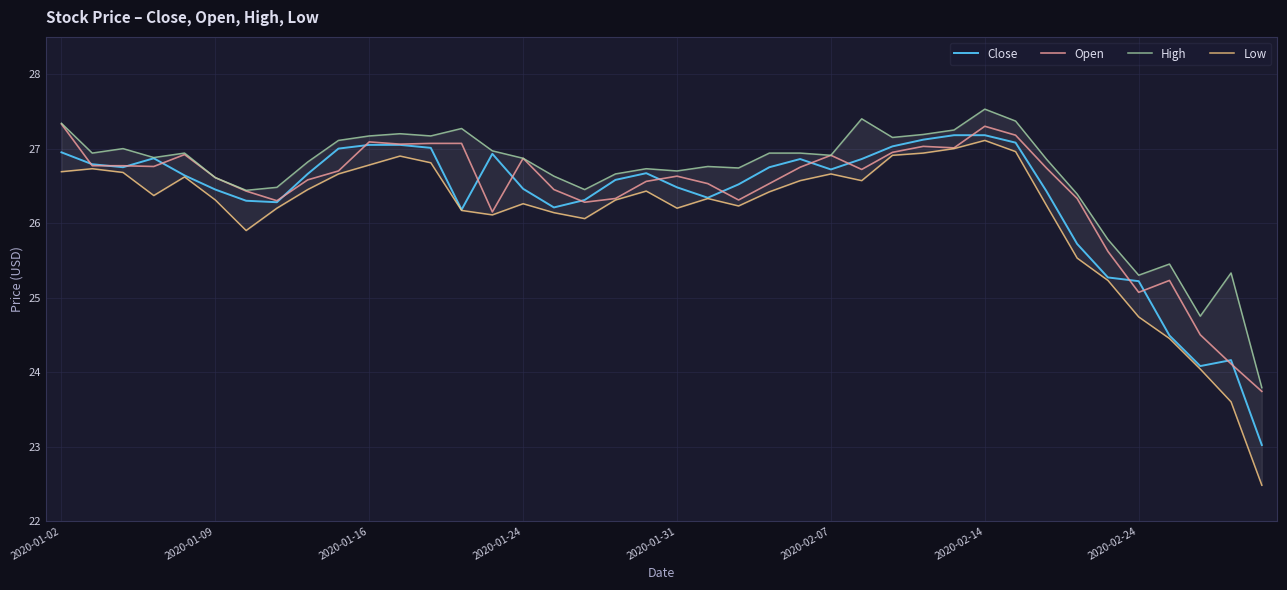

True or false: Low has a value of 44.6 at 19.

False